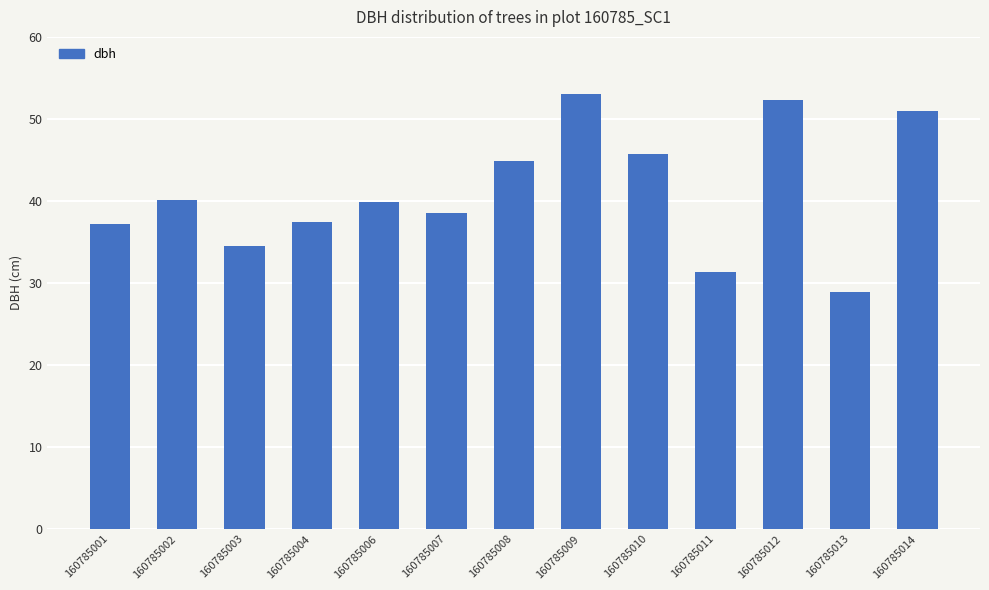

What is the value of the 13th bar from the left?

50.9